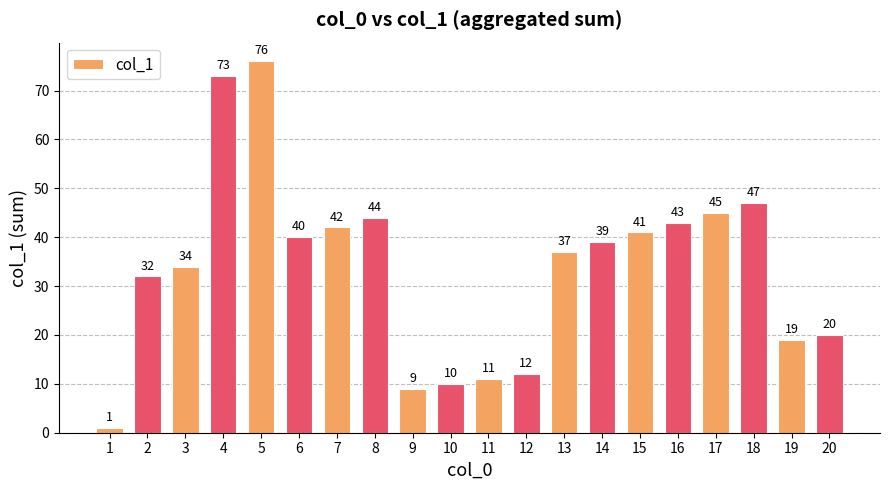

What is the sum of the values at 6 and 8?

84